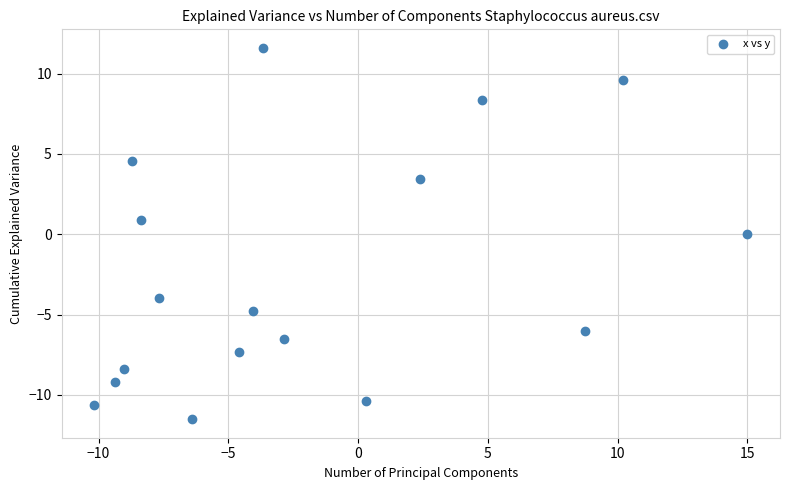

What is the range of Y values (max minus min)?

23.1